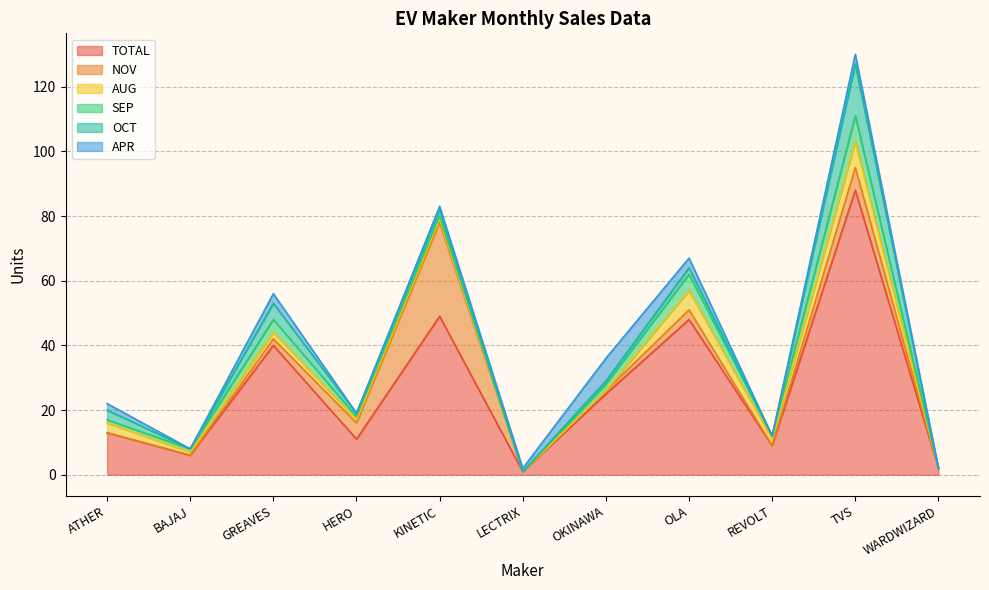

How many lines are shown in the chart?

6